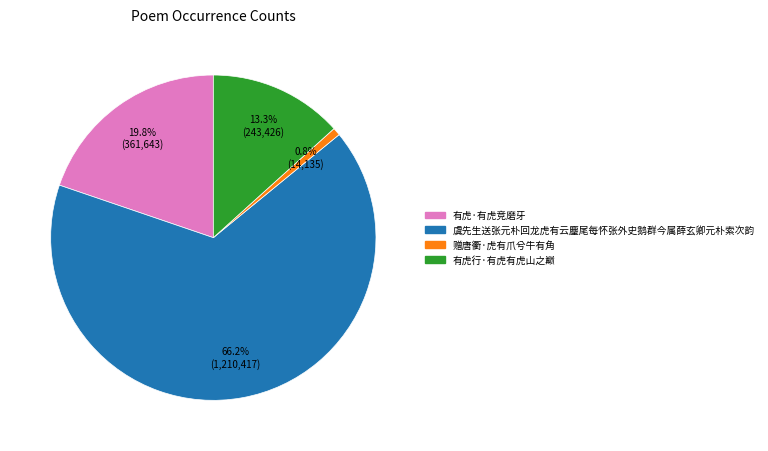

What is the majority slice?

虞先生送张元朴回龙虎有云麈尾每怀张外史鹅群今属薛玄卿元朴索次韵